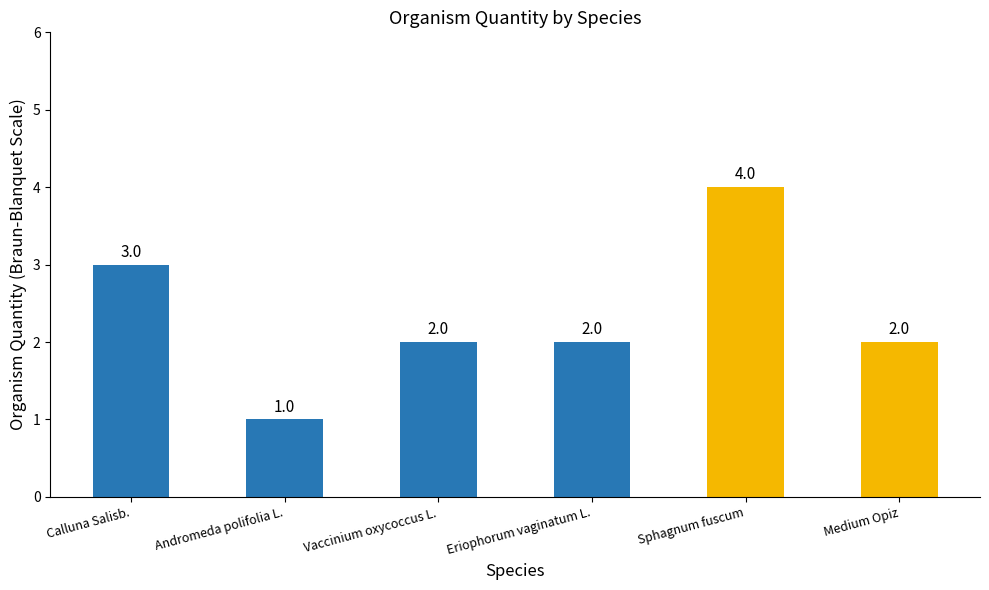

At which label does the data first exceed 2?

Calluna Salisb.